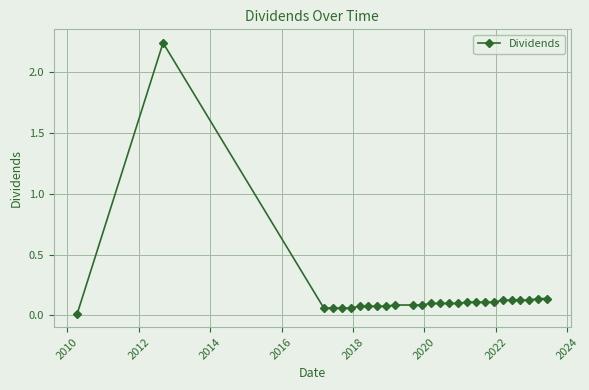

What is the sum of all values?

4.7